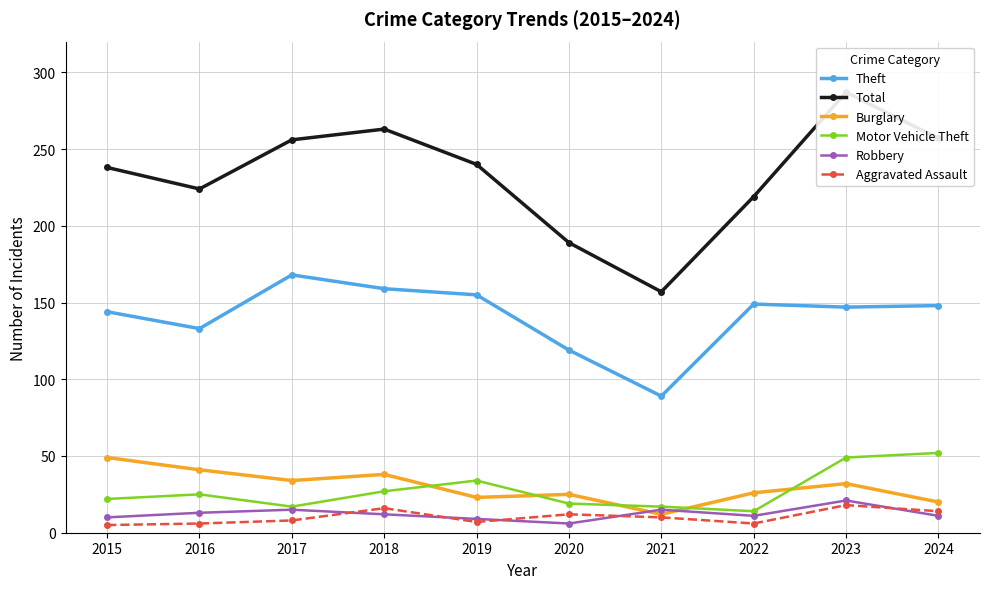

True or false: Total and Theft intersect in this chart.

False